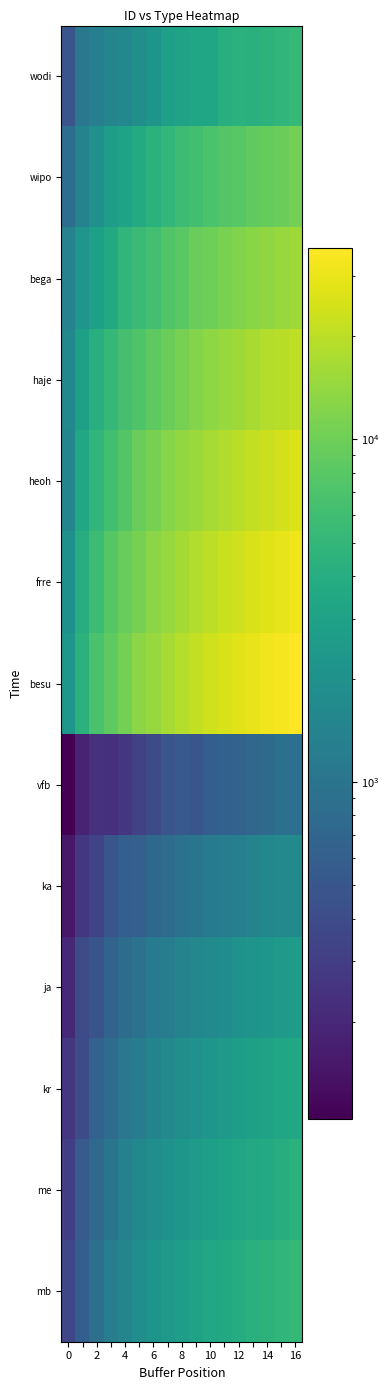

Reading right to left, what are all the values shown in this chart?

wodi: 5252.1	4891.7	4590.9	4306.2	4316.2	4085.0	3310.3	3354.0	3000.6	2833.1	2129.0	1878.0	1578.0	1499.3	1266.0	1075.4	487.3
wipo: 10674.4	9632.5	9085.3	8703.8	7823.2	7496.2	6857.1	6099.8	5792.6	5028.0	4383.2	3746.1	3069.7	2705.9	1945.6	1416.0	862.4
bega: 15784.8	14492.4	13773.4	12860.0	11855.9	11131.3	10029.4	9454.7	8117.2	7447.6	6361.0	5620.1	4842.1	3648.8	2852.3	2204.2	1382.8
haje: 20801.1	19270.5	18271.3	16940.5	15778.4	14814.4	13335.7	12194.3	10962.7	9622.6	8498.0	7244.2	6460.9	5098.9	4047.4	2869.7	1587.6
heoh: 25655.5	24031.8	22665.4	21311.6	19931.6	18057.9	16679.2	15037.0	13885.6	12364.5	10853.4	9407.7	7502.8	6099.4	4886.1	3493.4	1537.3
frre: 30918.2	28815.7	27053.9	25212.7	23613.8	21861.4	20046.9	18385.5	16480.6	14780.4	12956.6	10859.8	9236.1	7643.6	5718.8	3964.8	1962.6
besu: 36146.3	33693.3	31901.8	29835.7	27616.7	25604.1	23564.8	21080.6	19044.9	16838.5	14814.4	12977.8	10705.2	8524.6	6753.8	4454.3	2257.2
vfb: 882.3	894.3	783.8	712.0	672.2	641.7	601.1	500.7	536.1	481.8	392.7	322.8	261.0	231.8	239.6	180.7	103.9
ka: 1714.5	1624.0	1590.8	1427.9	1305.1	1250.3	1161.0	1003.7	928.5	830.1	749.7	625.2	596.2	497.2	336.4	270.3	151.9
ja: 2609.1	2404.1	2268.7	2132.1	2033.5	1809.0	1703.6	1563.4	1413.2	1236.8	1122.8	923.8	826.2	667.2	474.2	398.6	198.9
kr: 3481.7	3266.0	3025.8	2887.7	2692.5	2411.3	2234.1	2013.8	1893.7	1638.7	1469.1	1217.4	1064.5	822.6	651.2	401.7	267.8
me: 4339.9	4016.2	3758.4	3564.2	3328.0	3088.7	2839.7	2572.6	2284.9	2033.9	1813.3	1590.0	1339.7	1009.3	774.2	553.0	305.5
mb: 5165.8	4884.9	4565.0	4274.6	3932.5	3623.7	3371.2	3022.4	2765.2	2469.2	2154.9	1816.1	1500.5	1266.4	910.1	600.9	360.6